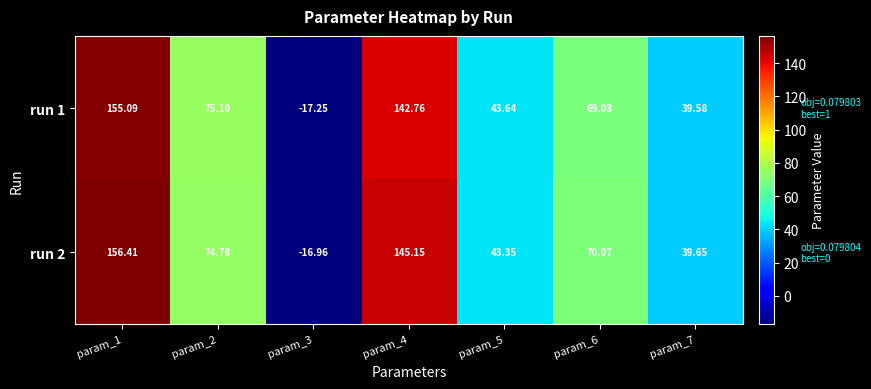

Is the value of run 1 at param_6 greater than the value of run 2 at param_5?

Yes